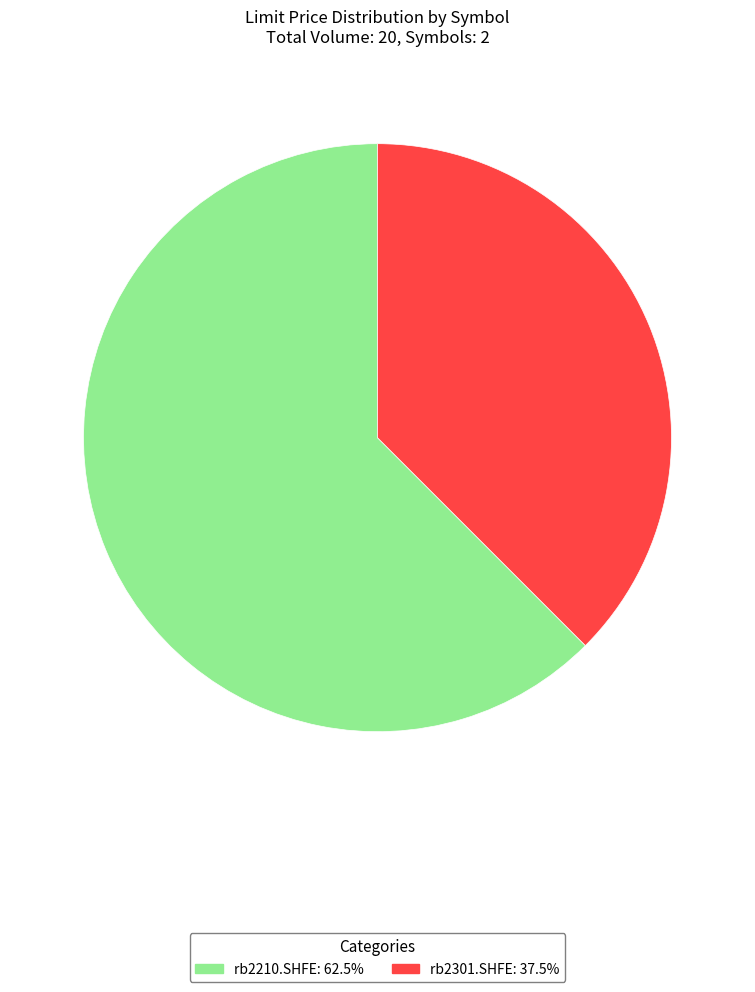

What is the ratio of the value at rb2210.SHFE to the value at rb2301.SHFE?

1.7